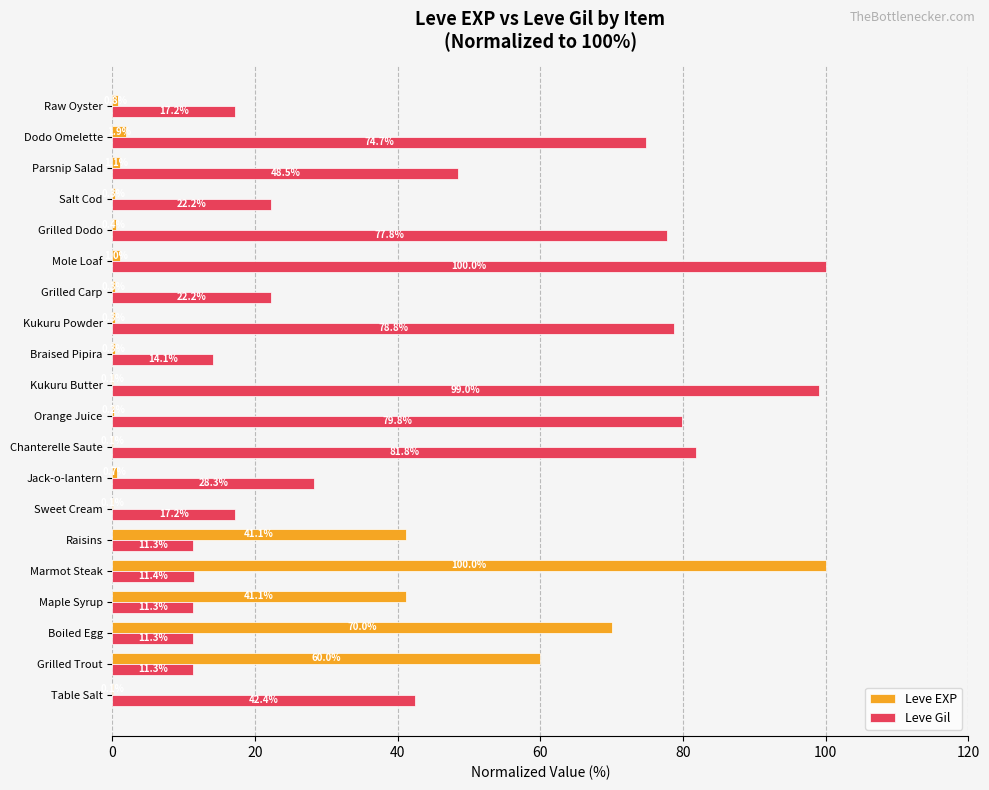

Read the Leve Gil value at Table Salt.

42.4